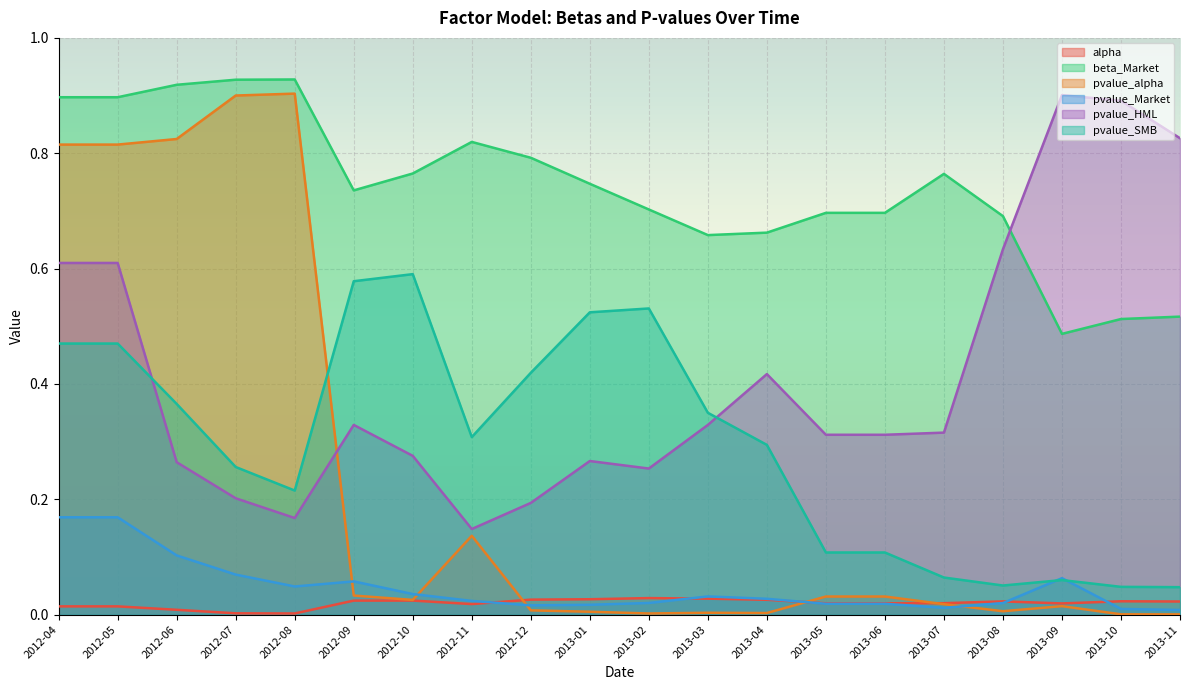

What is the sum of all pvalue_HML values?

8.3